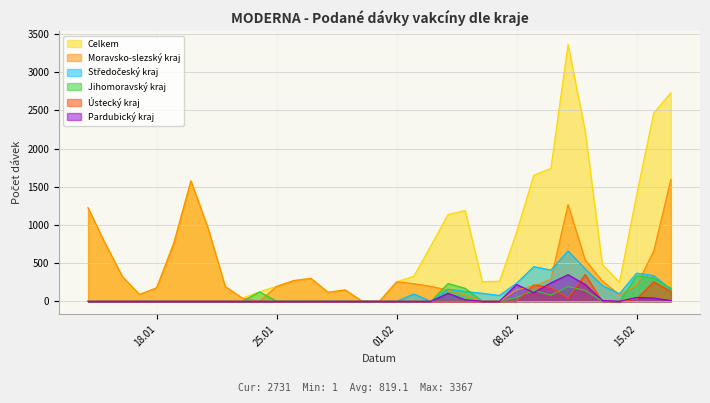

How many values in the Moravsko-slezský kraj series exceed 203?

17